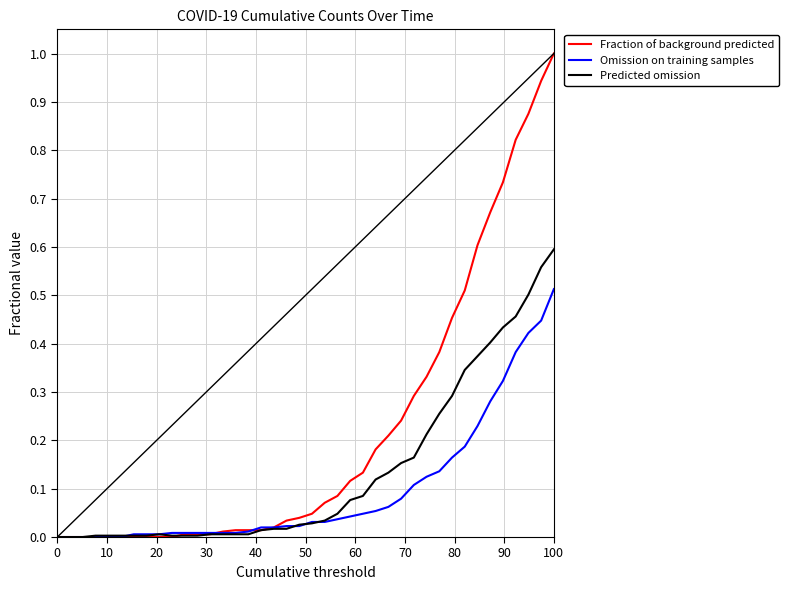

List the series in order of their overall mean, lowest first.

Omission on training samples, Predicted omission, Fraction of background predicted